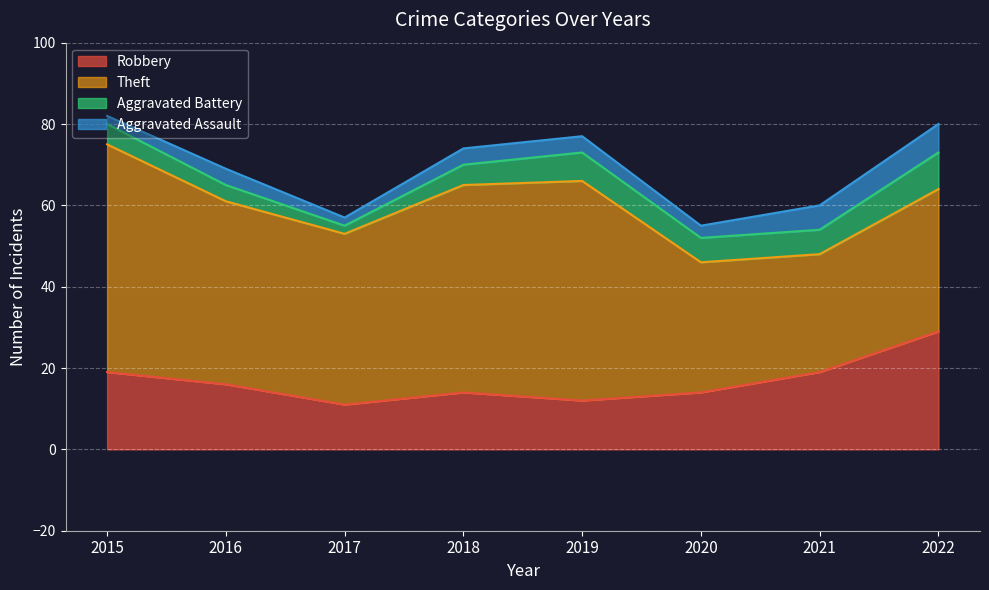

True or false: Aggravated Battery has more than 2 interior local peaks.

False